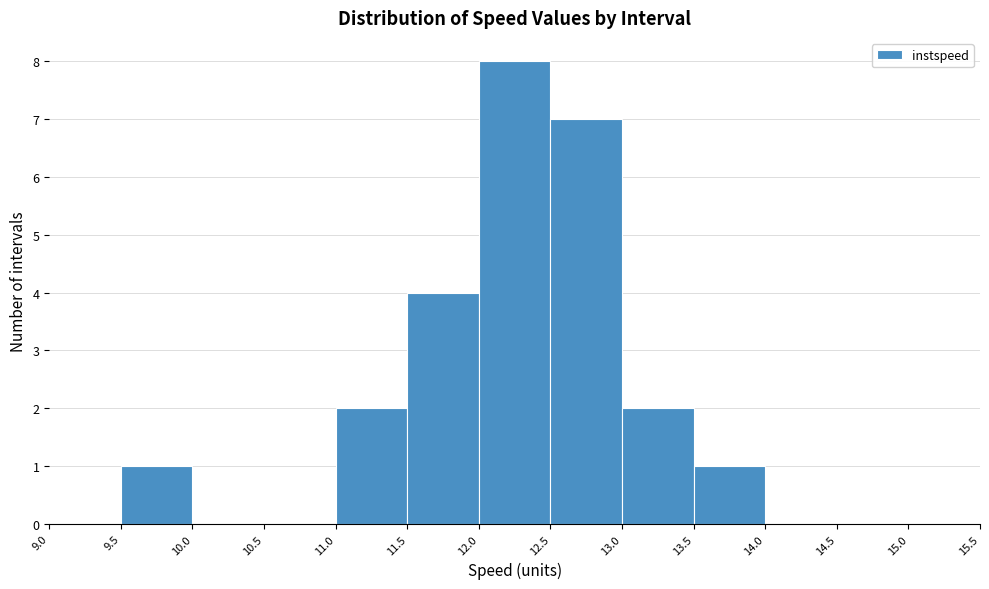

How tall is the bar that spans 12.0 to 12.5 on the x-axis? The values are not printed on the chart, so give them approximately, as read against the axis.

8